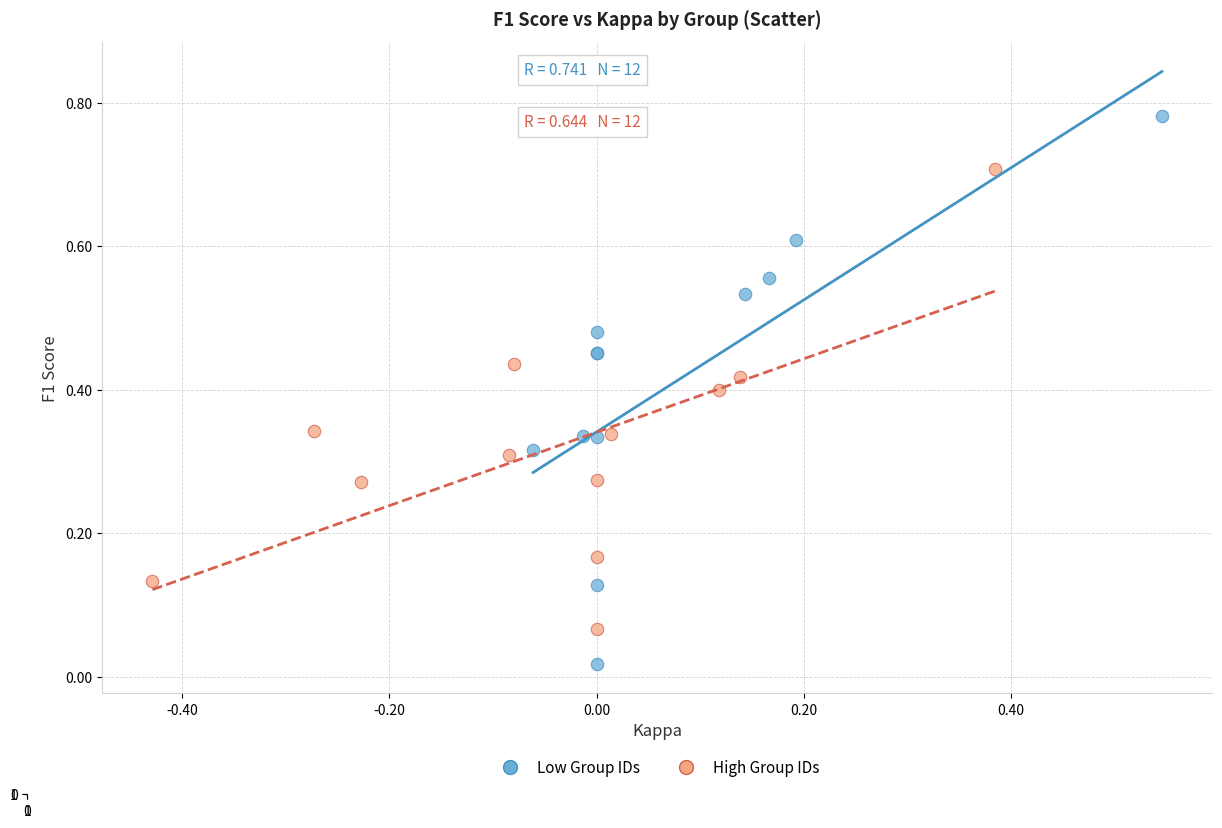

Which series reaches the minimum Y coordinate?

Low Group IDs